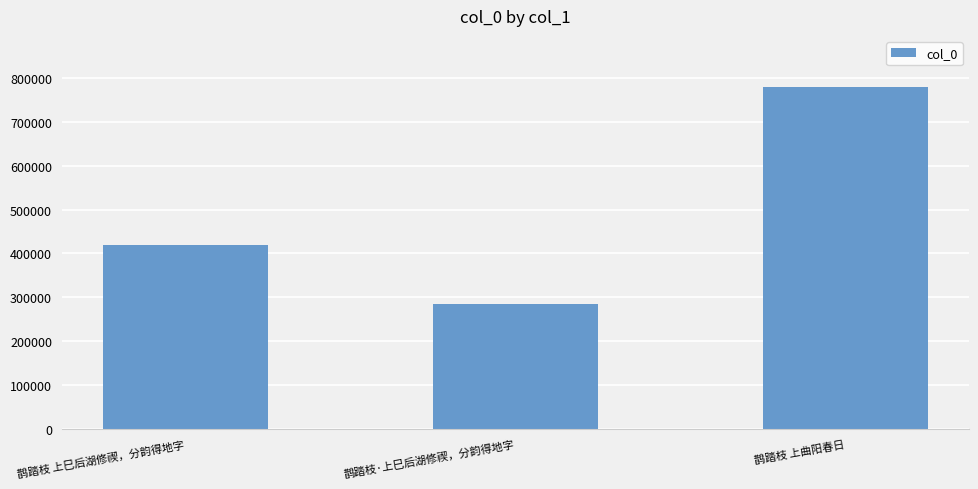

Are the bars grouped side by side (vs. stacked)?

No